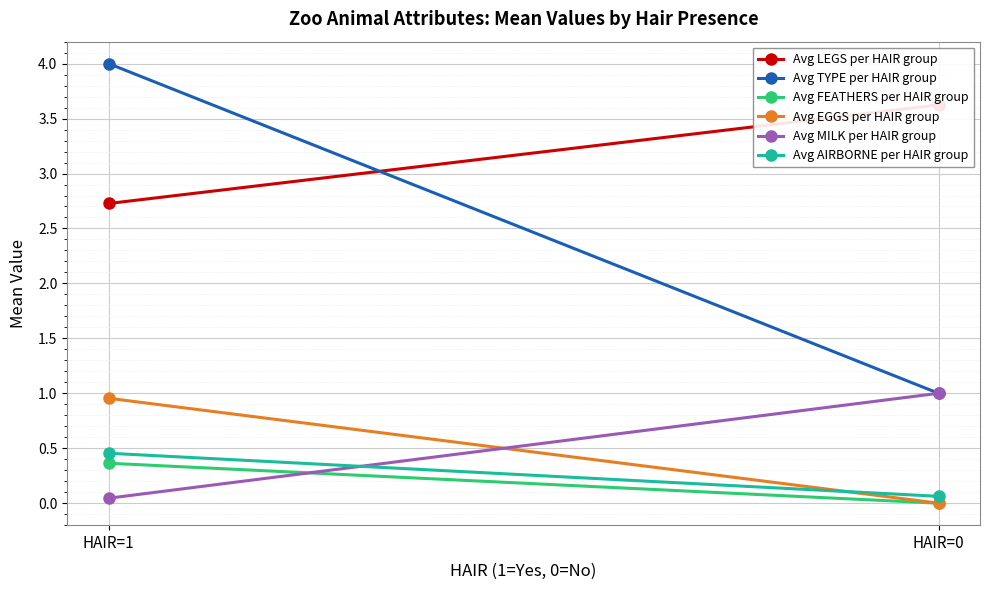

What is the maximum value shown in the chart?

4.0